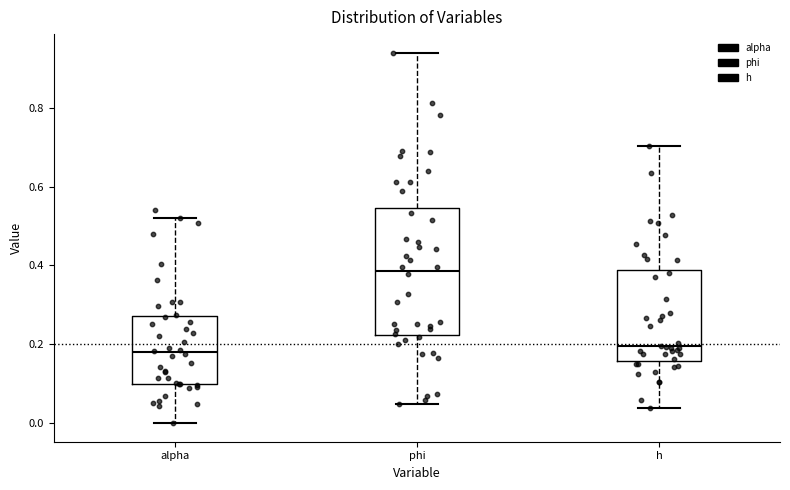

Reading left to right, transcribe this box plot: for each box, give where its median line is, the range the box spans, and where its two whiskers end, as read against the y-axis. The values are not printed on the chart, so give them approximately, as read against the axis.

alpha: median 0.18, box 0.10 to 0.28, whiskers 0.00 to 0.52
phi: median 0.38, box 0.22 to 0.54, whiskers 0.04 to 0.94
h: median 0.20, box 0.16 to 0.38, whiskers 0.04 to 0.70